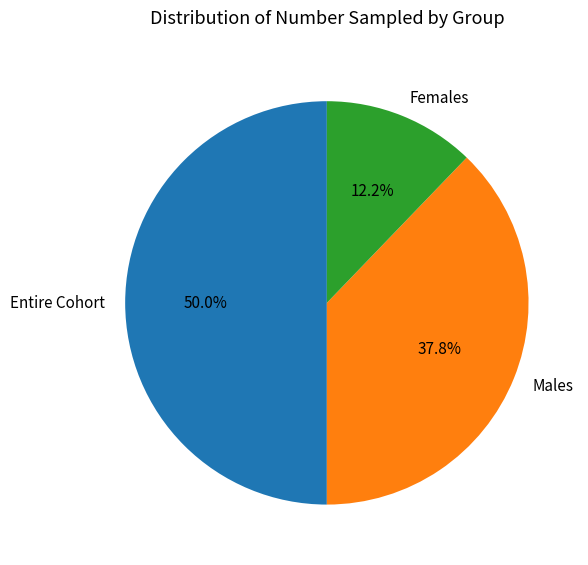

What is the ratio of the value at Females to the value at Entire Cohort?

0.2